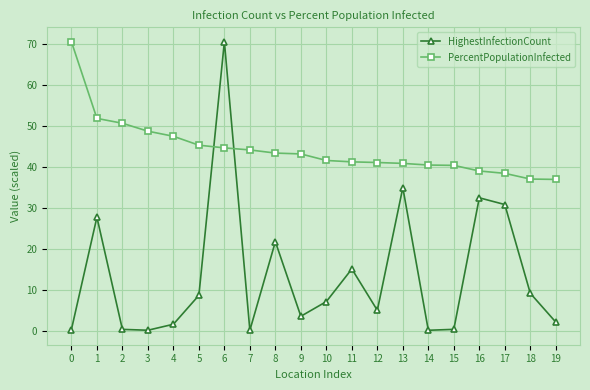

How many data points in HighestInfectionCount are less than 7?

10